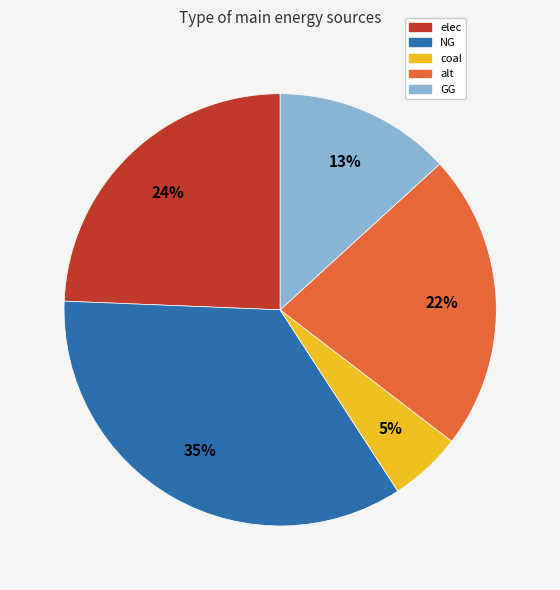

Is it true that coal is 19% of the pie?

False